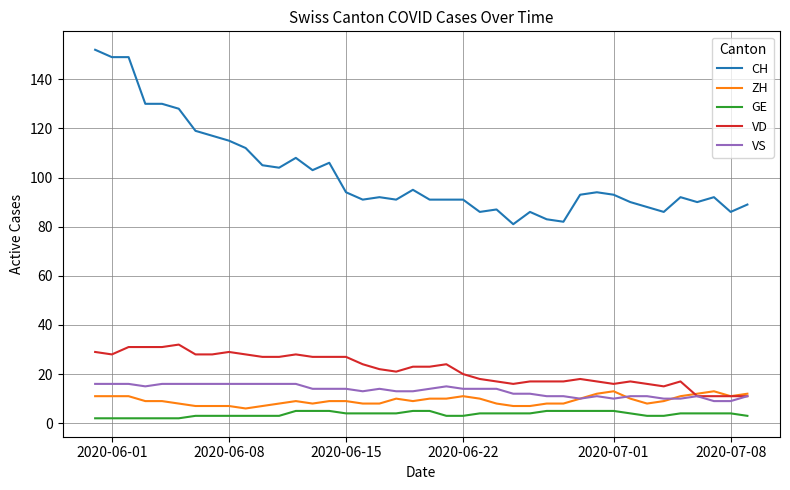

Which series has the widest spread of values?

CH